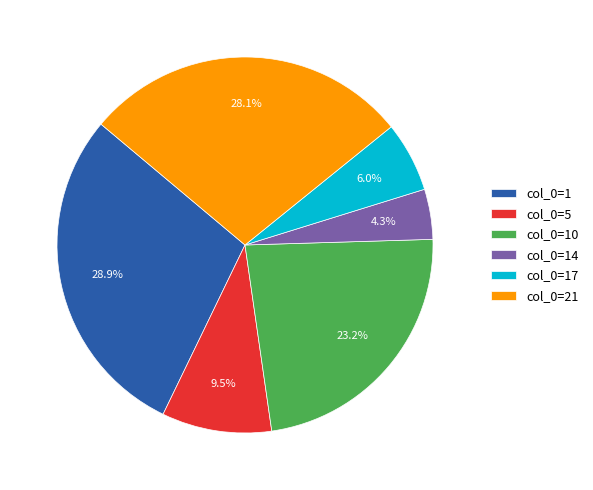

To the nearest percent, what is the difference between the largest and smallest slice percentages?

25%